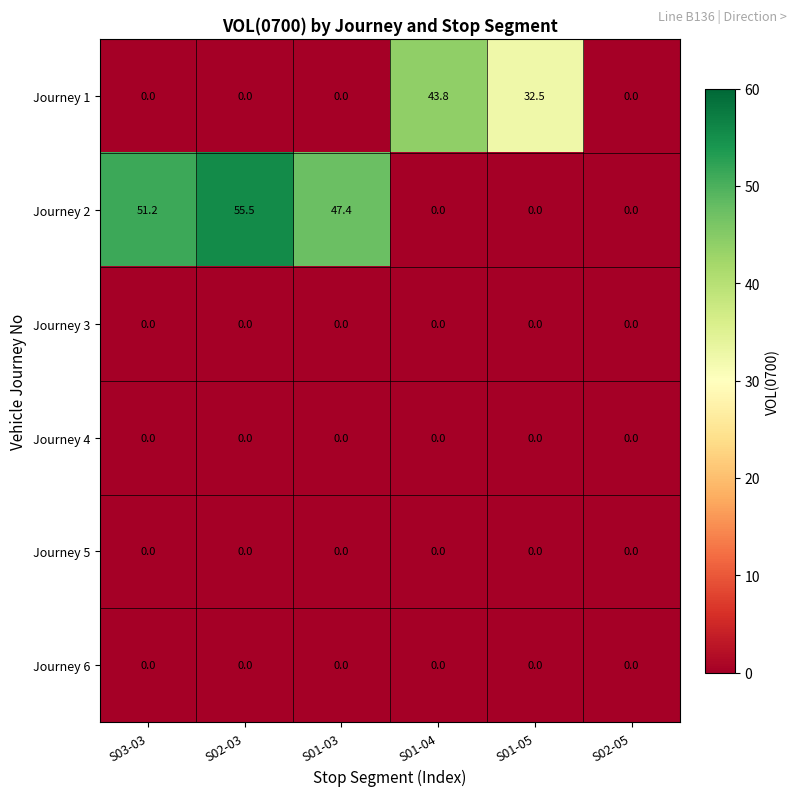

How many categories are shown in the chart?

6